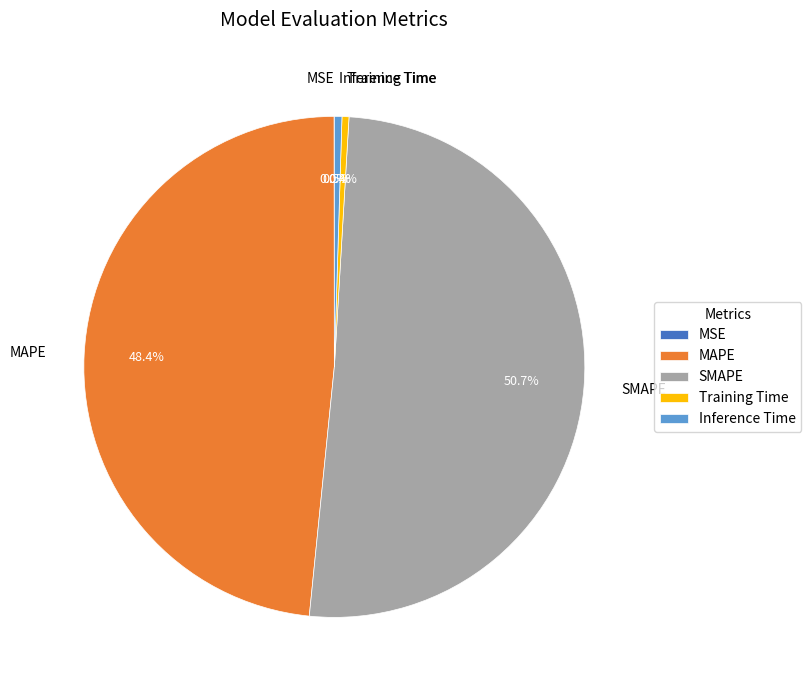

To the nearest percent, what is the difference between the largest and smallest slice percentages?

51%